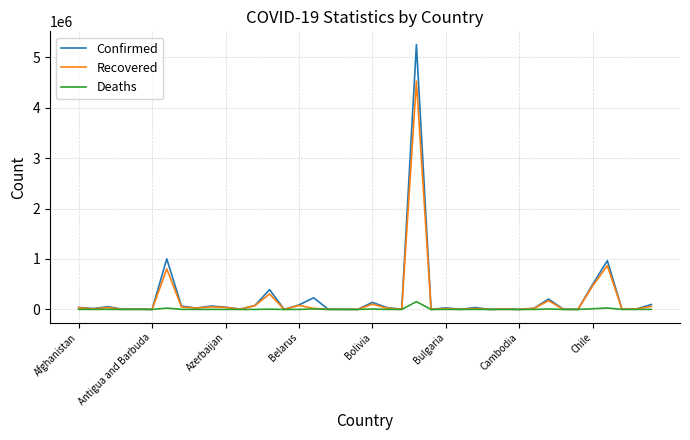

What is the highest value of the Confirmed series?

5250727